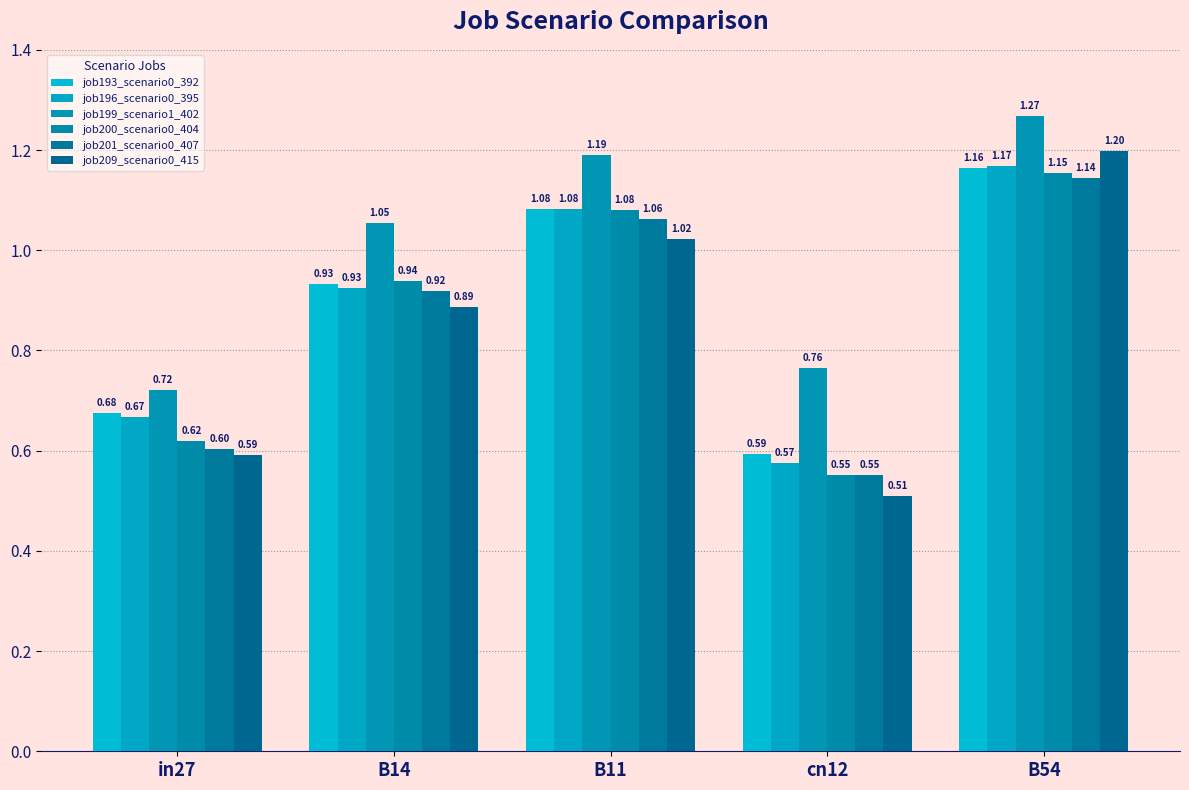

Does the chart contain any negative values?

No